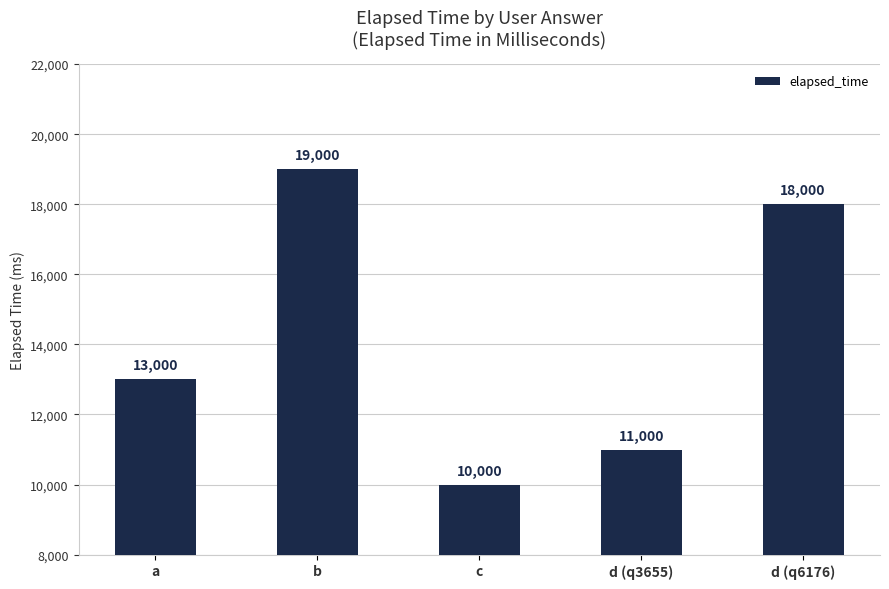

Reading left to right, transcribe all the data shown in this chart.

a=13000	b=19000	c=10000	d (q3655)=11000	d (q6176)=18000